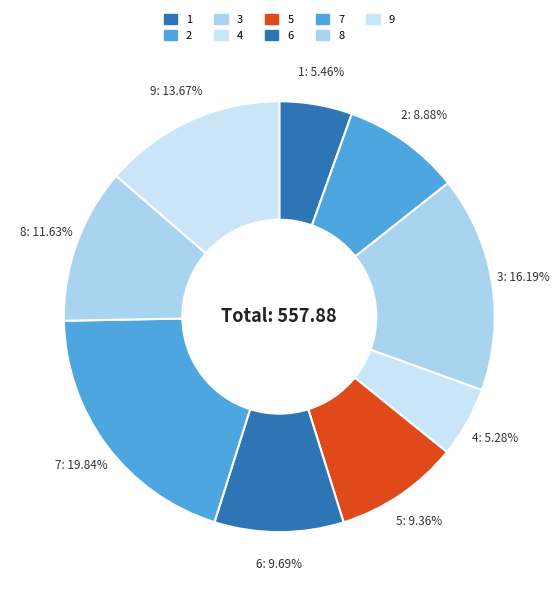

How many segments does this pie chart have?

9